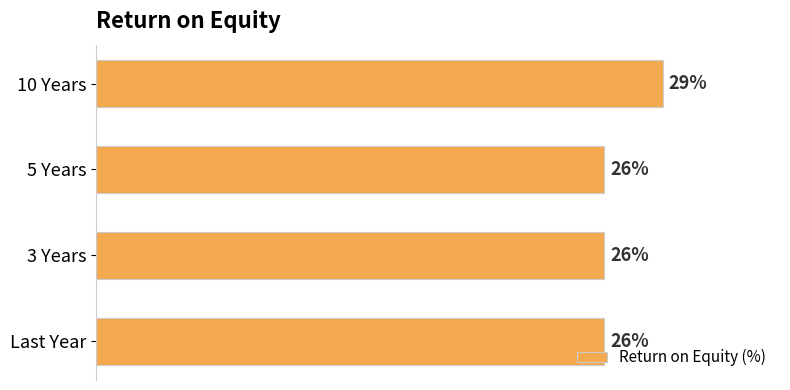

What is the label of the 3rd bar from the bottom?

5 Years